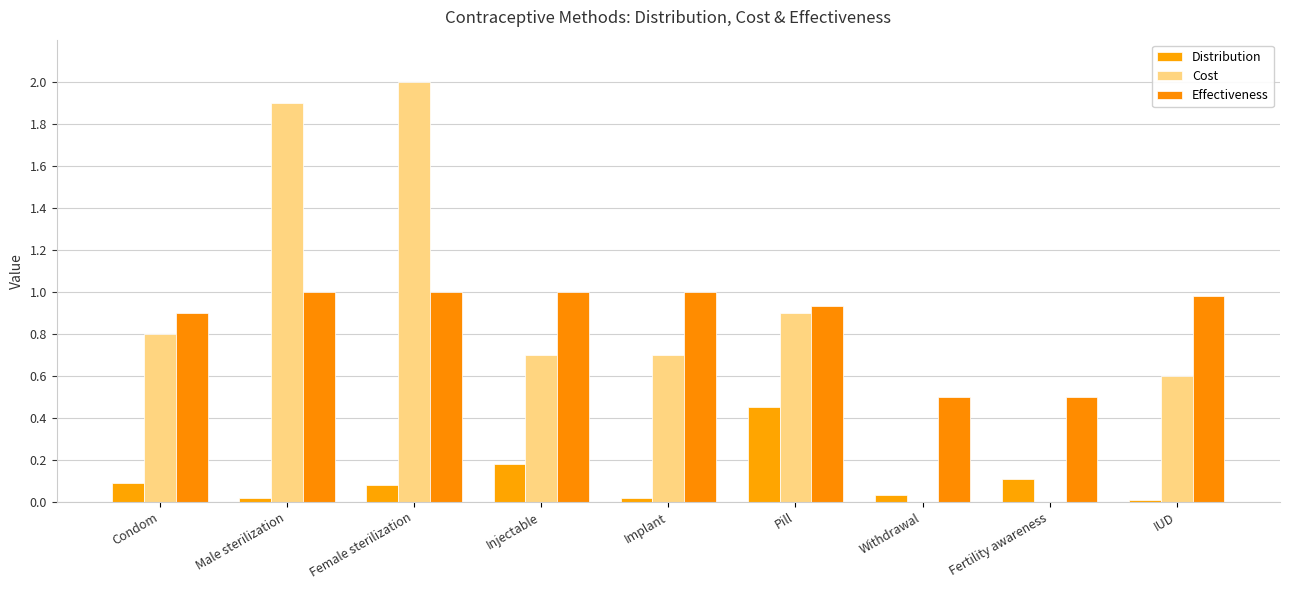

At how many categories does at least one series exceed 1?

2